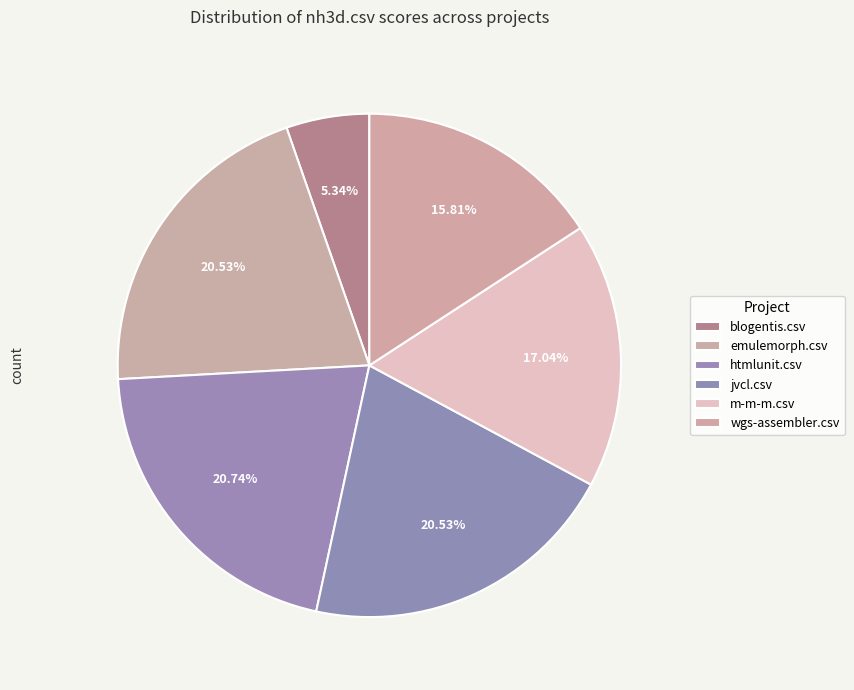

How many slices are in this pie chart?

6